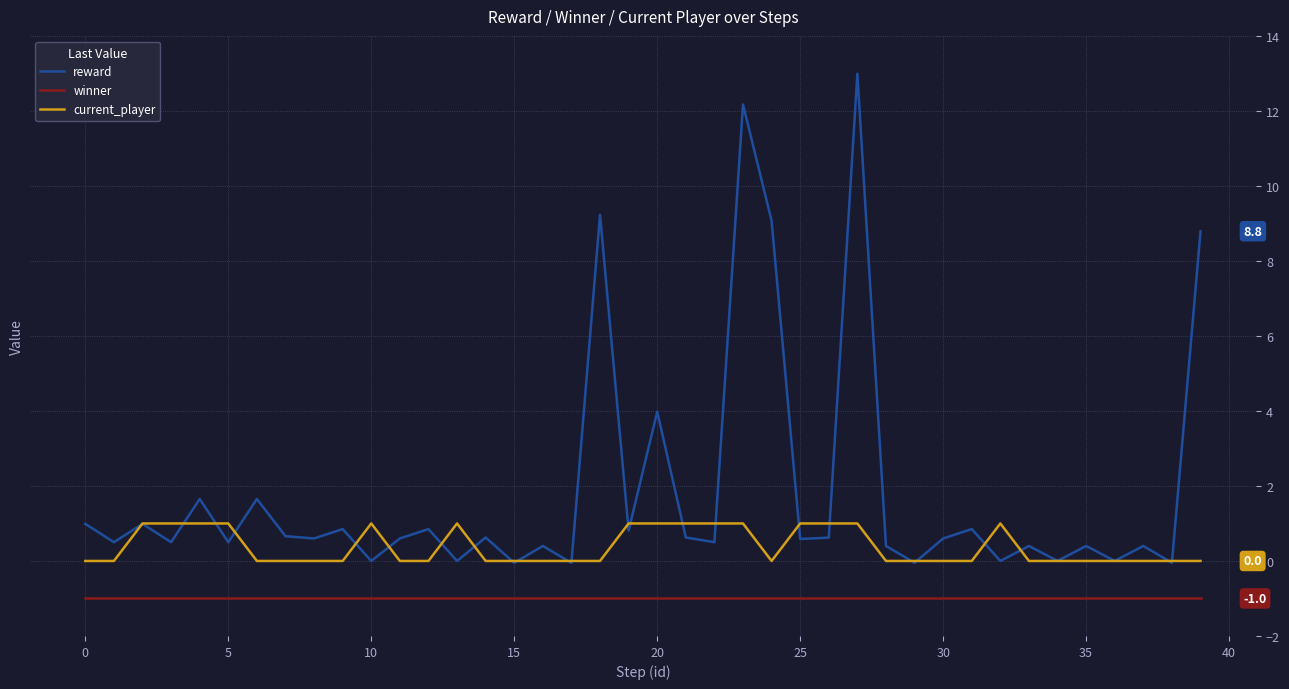

True or false: current_player and winner intersect in this chart.

False